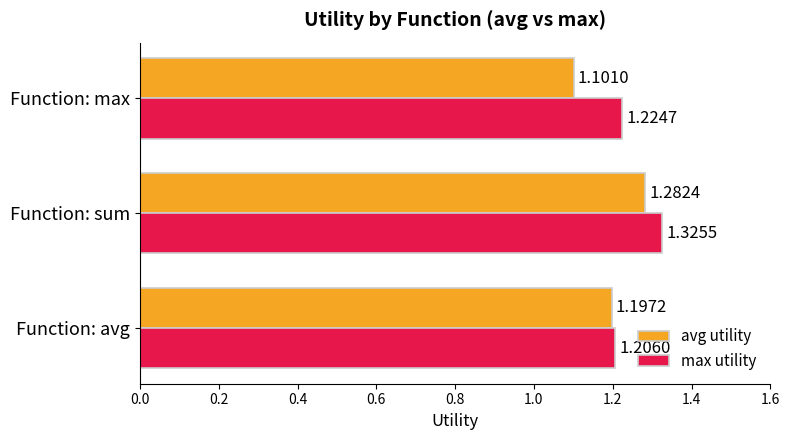

Which series has the largest total across all categories?

max utility